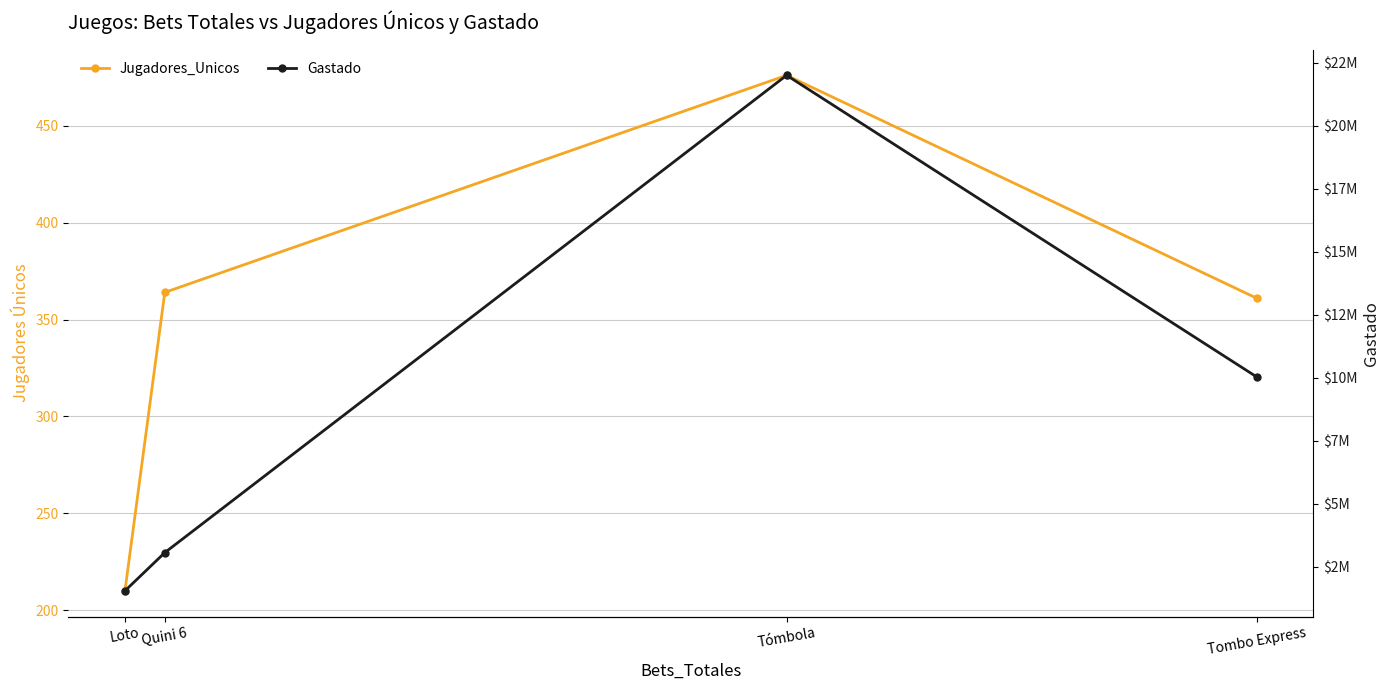

Reading right to left, transcribe all the data shown in this chart.

Jugadores_Unicos: Tombo Express=361	Tómbola=476	Quini 6=364	Loto=210
Gastado: Tombo Express=10035577	Tómbola=21995110	Quini 6=3066500	Loto=1550000